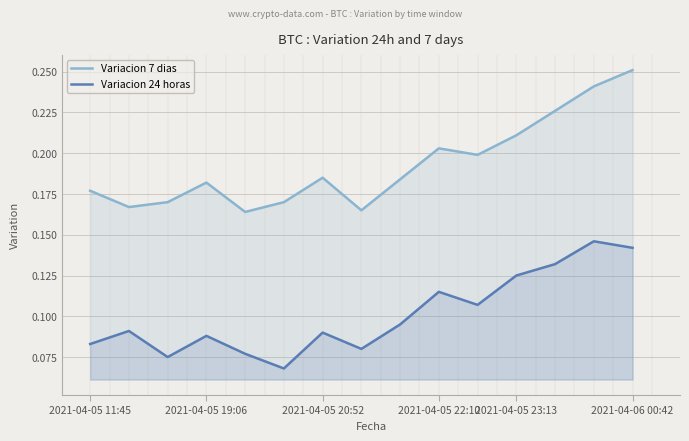

Rank the series at 2021-04-05 19:06 from lowest to highest value.

Variacion 24 horas, Variacion 7 dias